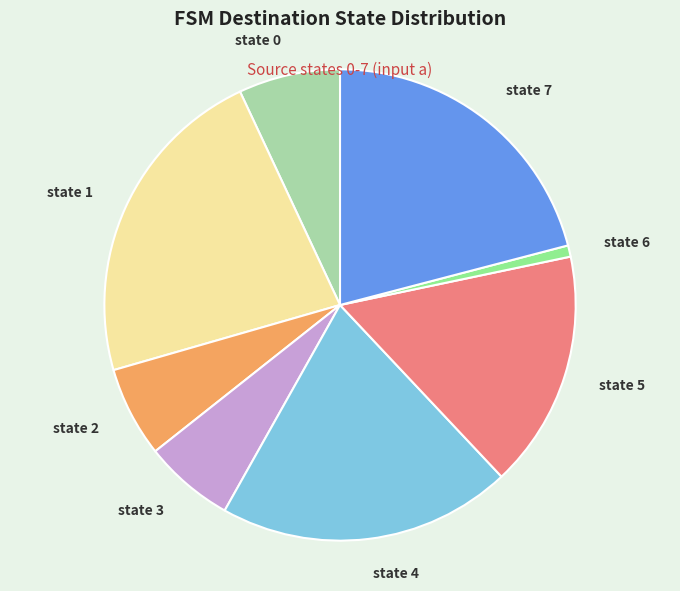

Is the sum of state 3 and state 7 greater than half?

No